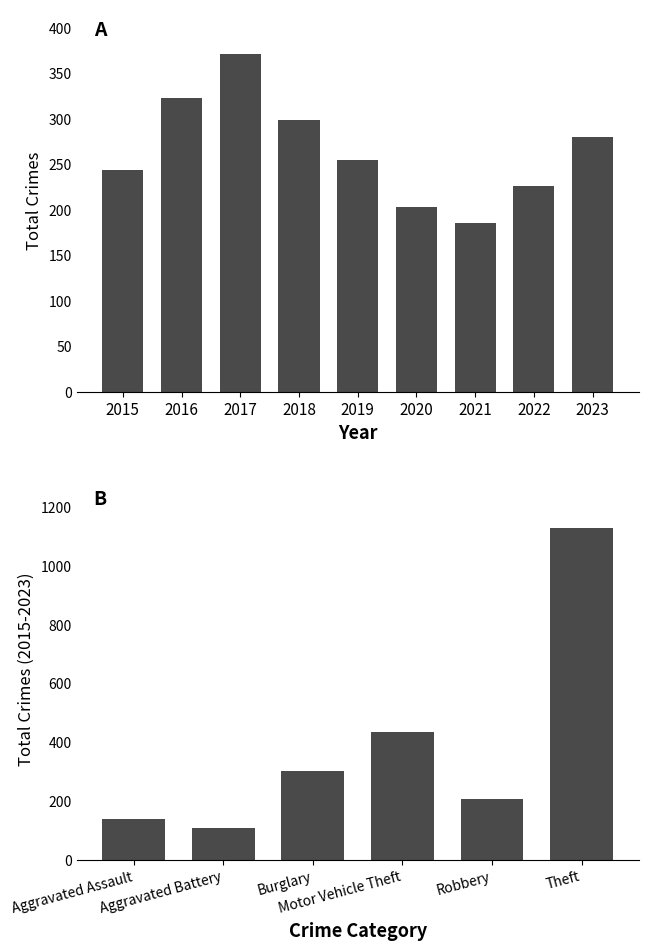

True or false: the data shows 185 at 2021.

True